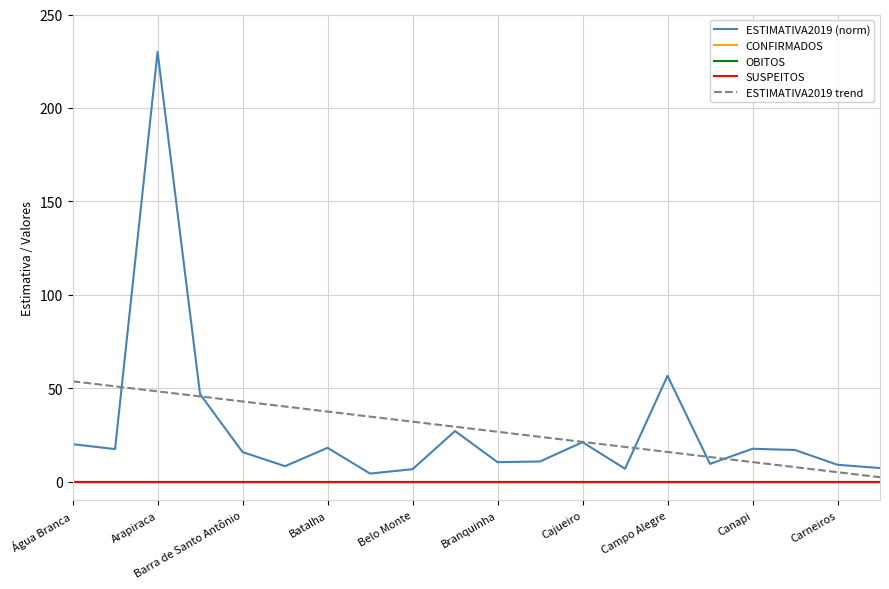

Does the chart have visible grid lines?

Yes